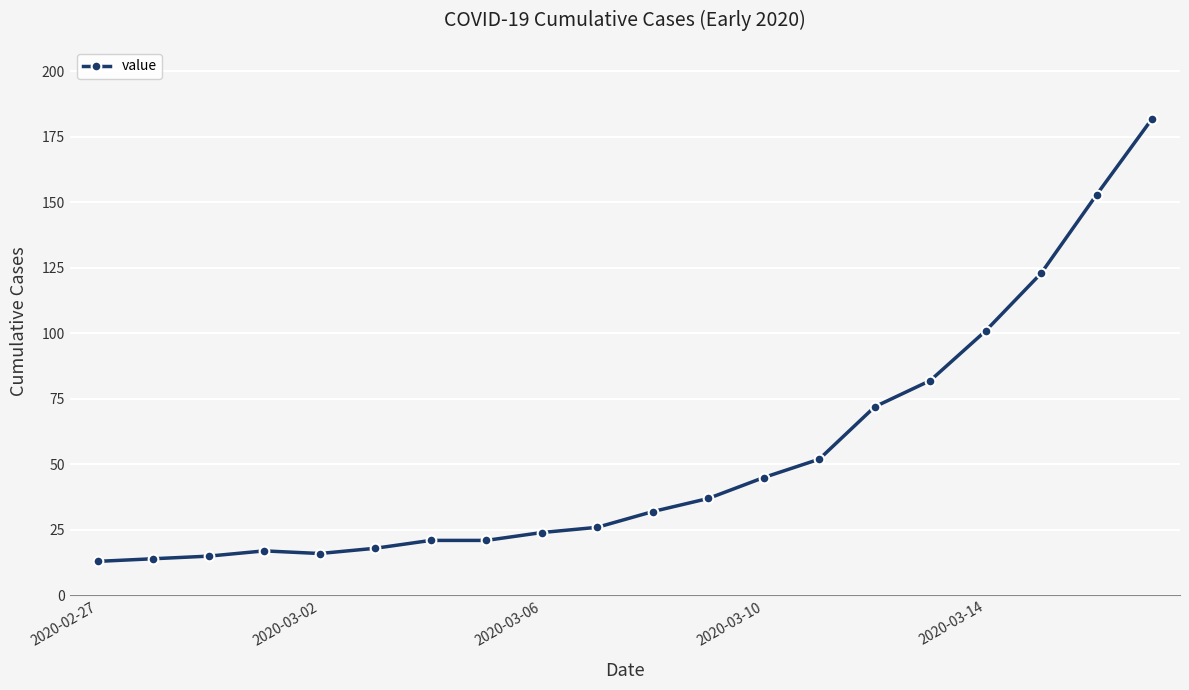

What is the sum of all values?

1064